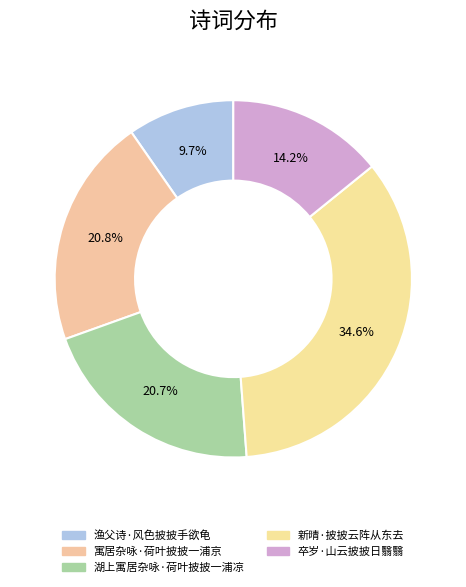

To the nearest percent, what is the average slice percentage?

20%